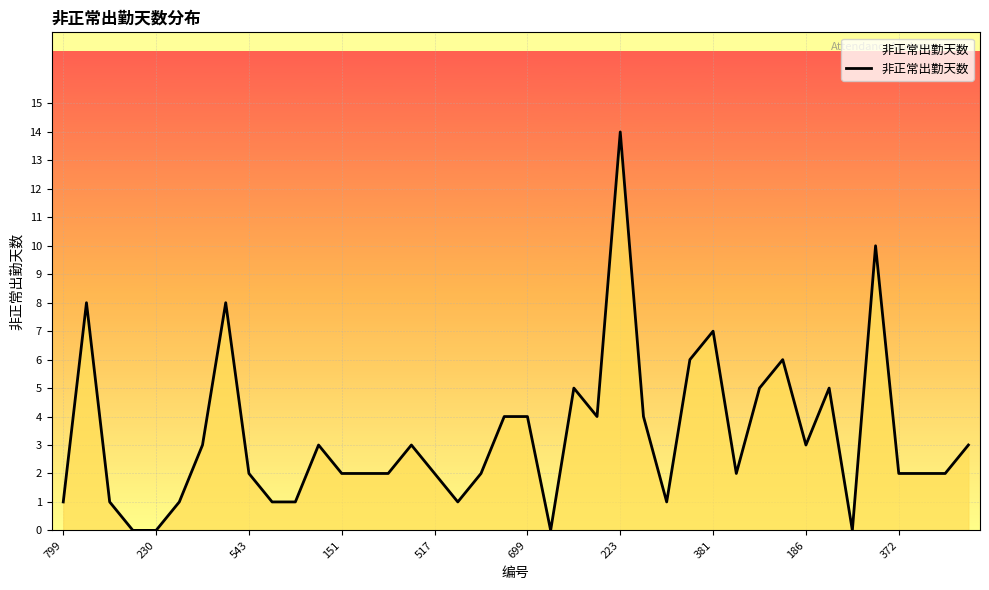

What is the maximum value shown in the chart?

14